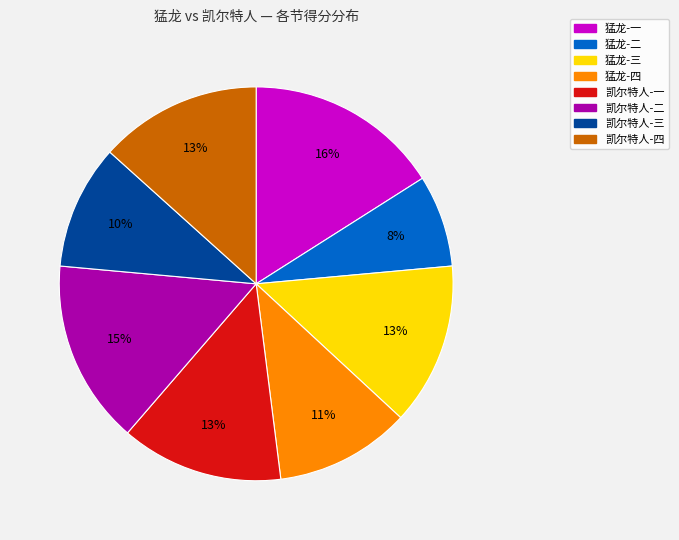

To the nearest percent, what is the average slice percentage?

12%